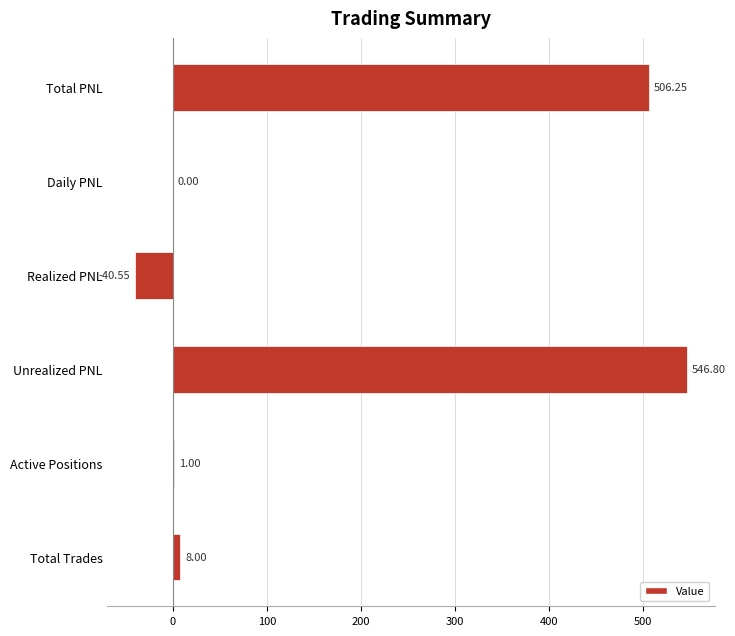

Count the number of data series in this chart.

1